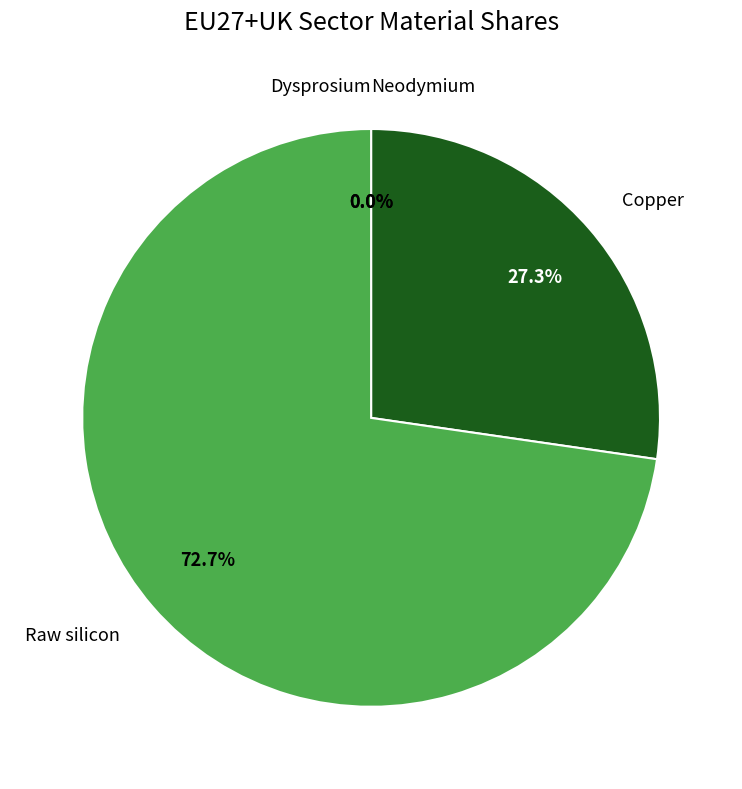

What is the majority slice?

Raw silicon